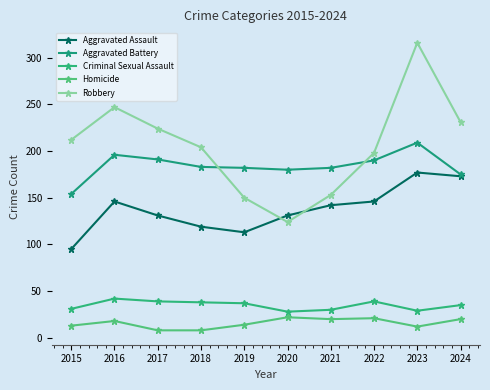

True or false: Aggravated Assault and Criminal Sexual Assault intersect in this chart.

False